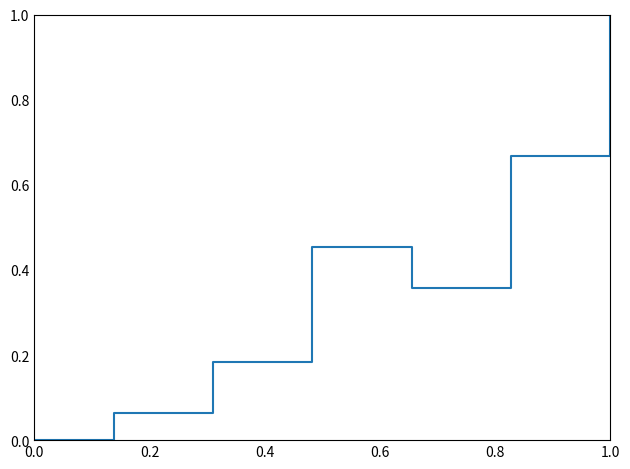

What is the greatest value displayed?

1.0